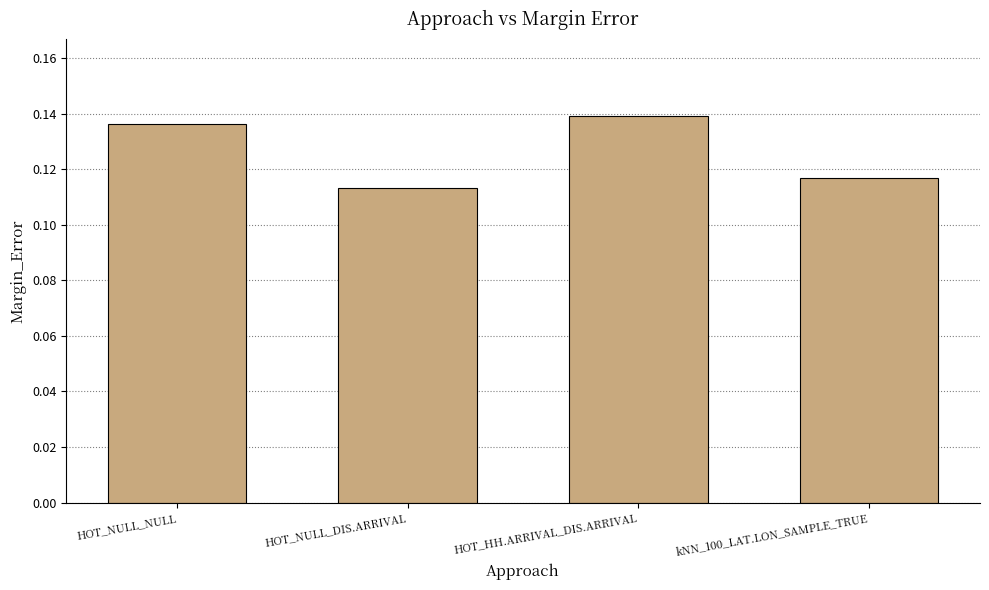

What position from the right is kNN_100_LAT.LON_SAMPLE_TRUE?

1